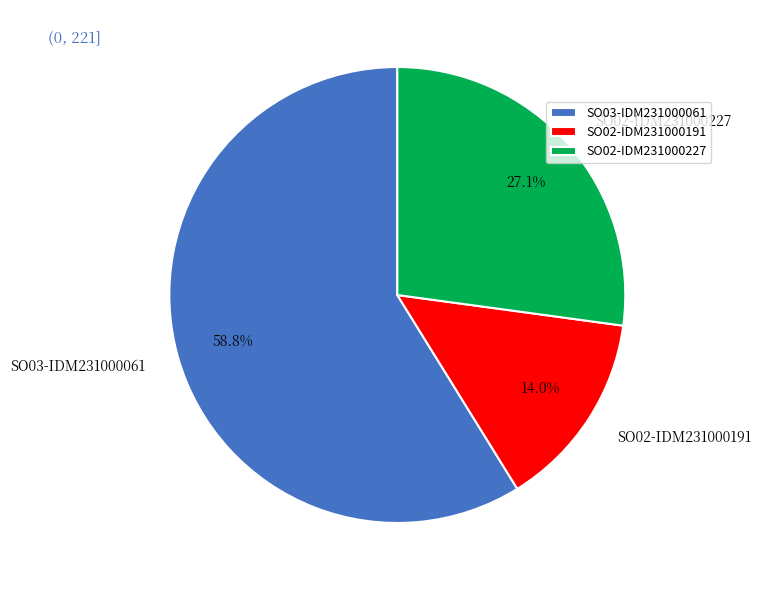

True or false: SO02-IDM231000191 accounts for 14% of the total.

True